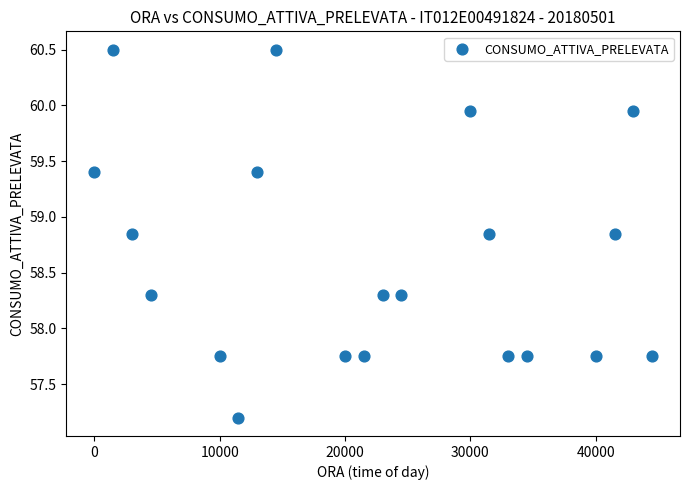

What is the range of X values (max minus min)?

44500.0